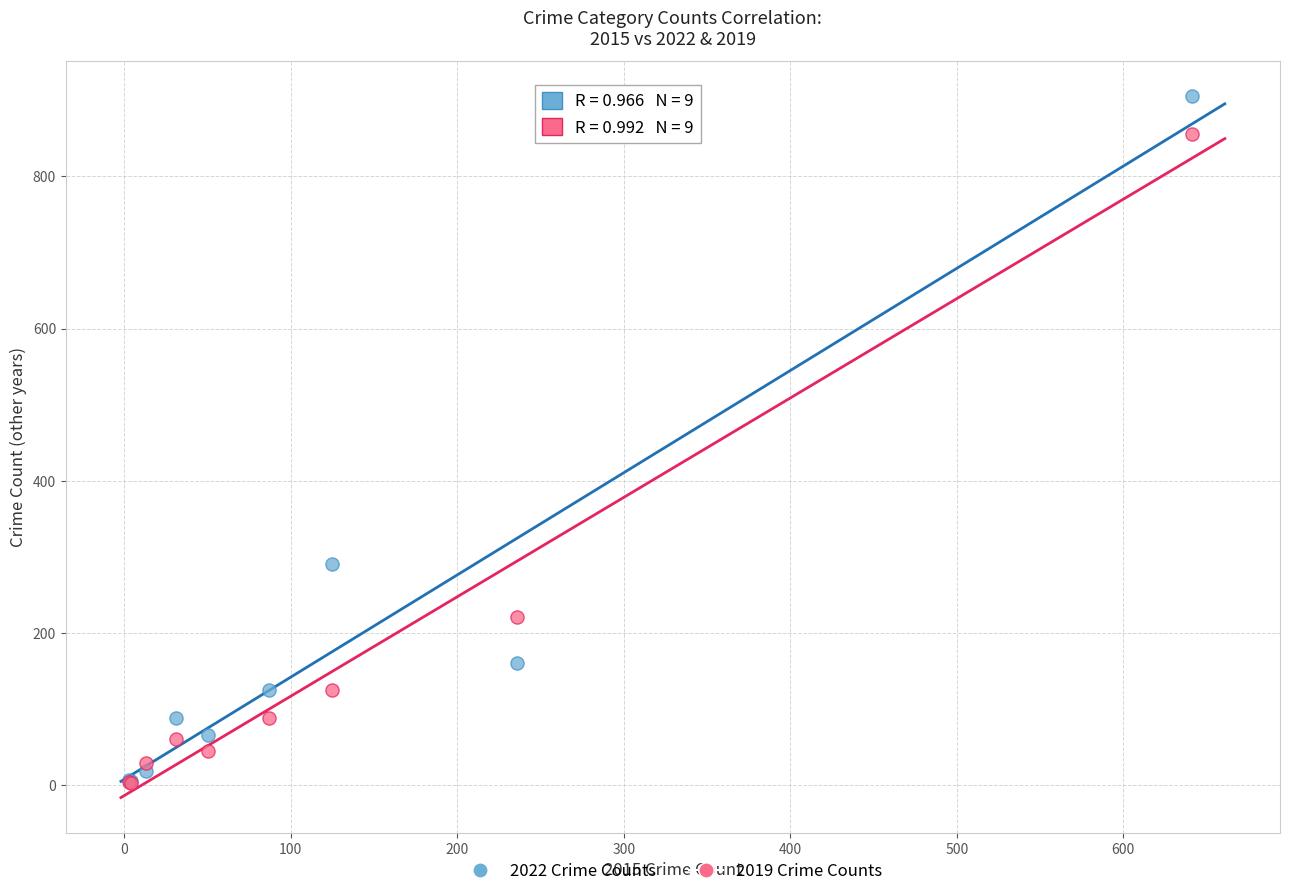

In the 2019 Crime Counts series, what Y value is closest to 429?

221